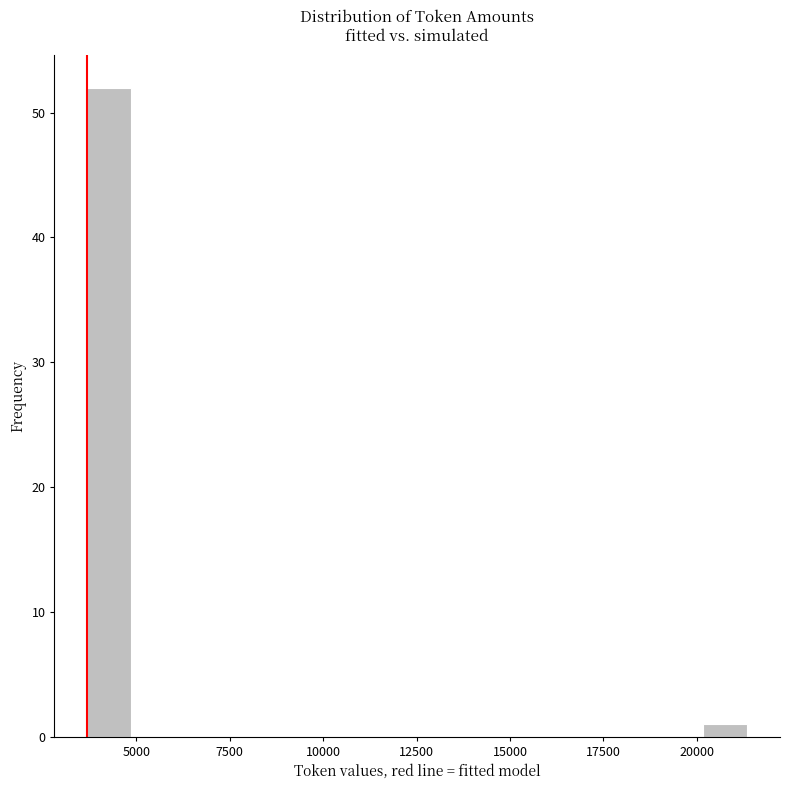

Read against the x-axis, roughly where is the centre of the tallest bar?

4500